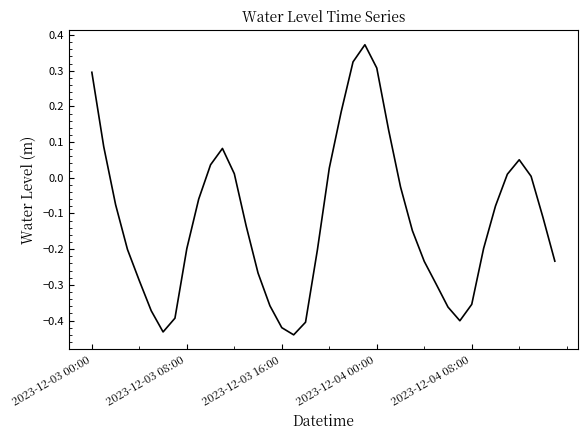

Rank the categories by value from highest to lowest.

23, 22, 24, 2023-12-03 00:00, 21, 25, 2023-12-03 08:00, 11, 36, 10, 20, 12, 35, 37, 26, 9, 2023-12-03 16:00, 34, 38, 13, 27, 33, 8, 2023-12-04 00:00, 19, 39, 28, 14, 2023-12-04 08:00, 29, 32, 15, 30, 5, 7, 31, 18, 16, 6, 17